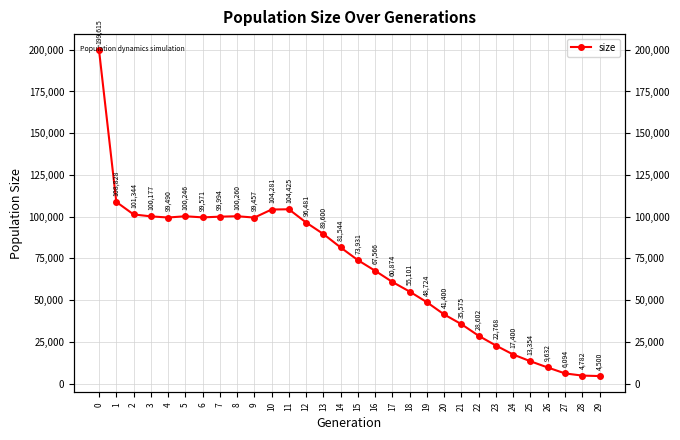

Rank the categories by value from lowest to highest.

29, 28, 27, 26, 25, 24, 23, 22, 21, 20, 19, 18, 17, 16, 15, 14, 13, 12, 9, 4, 6, 7, 3, 5, 8, 2, 10, 11, 1, 0